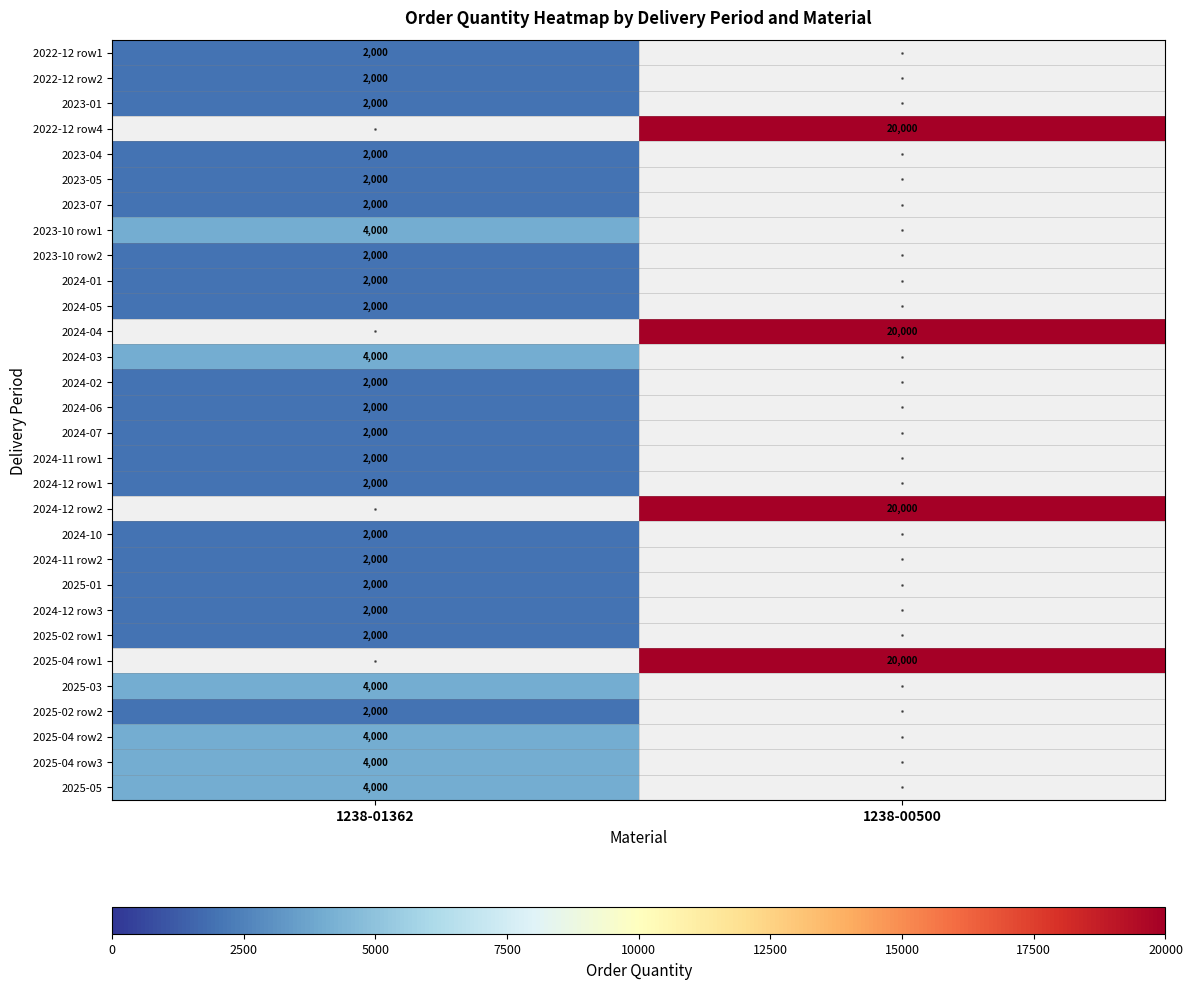

The value of 2023-10 row2 at 1238-01362 is 2000. True or false?

True